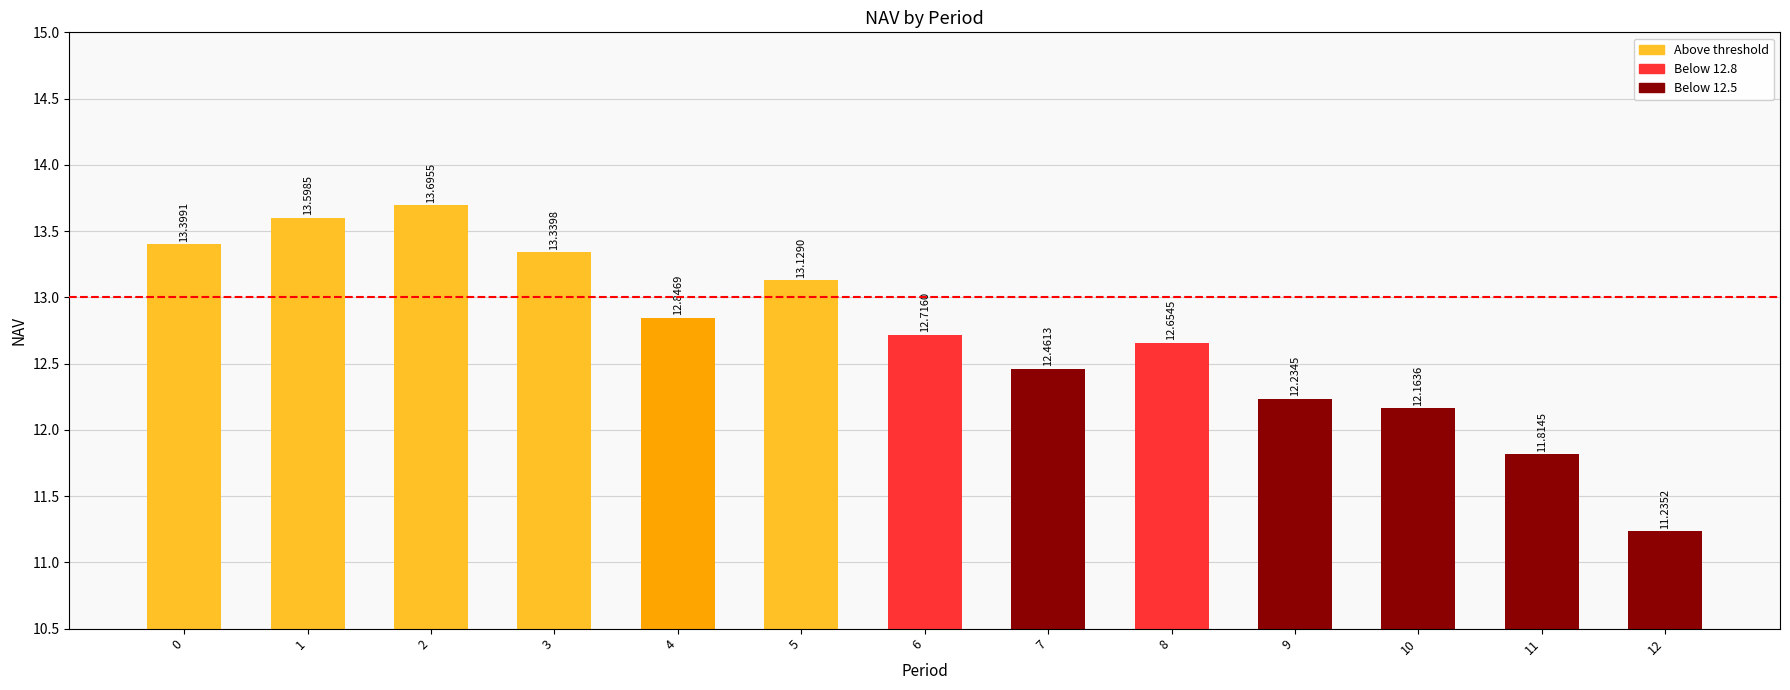

Rank the categories by value from highest to lowest.

2, 1, 0, 3, 5, 4, 6, 8, 7, 9, 10, 11, 12